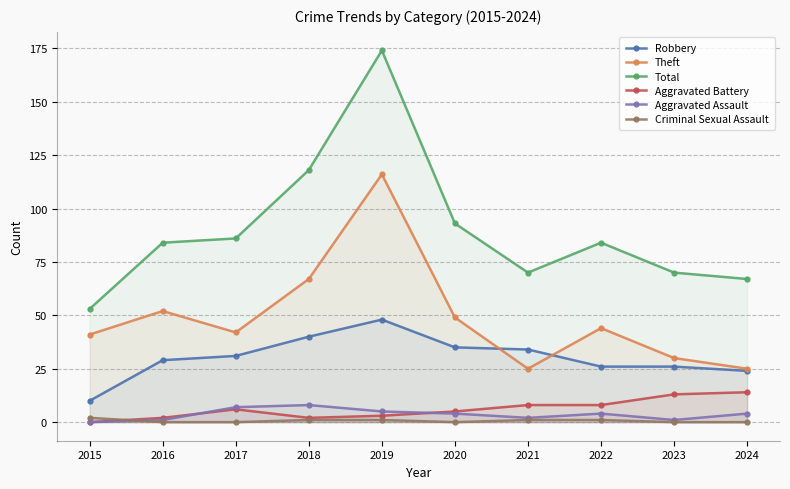

True or false: Aggravated Battery and Total cross at least once.

False